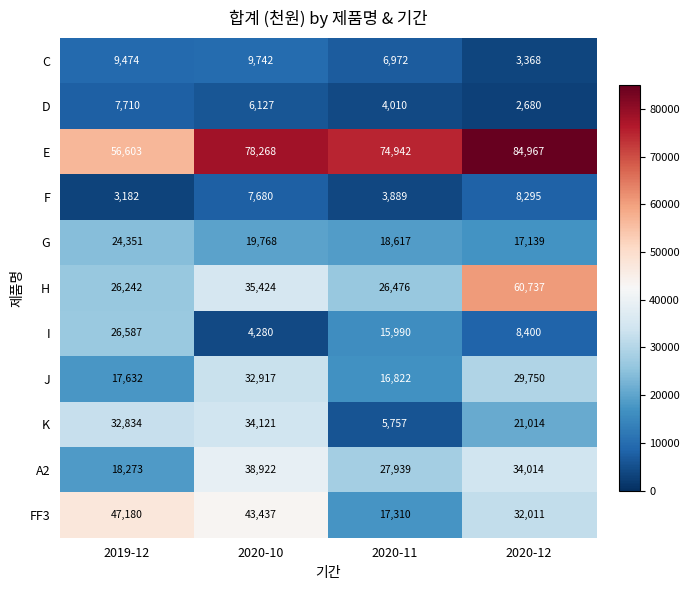

True or false: E has a value of 105444 at 2020-11.

False